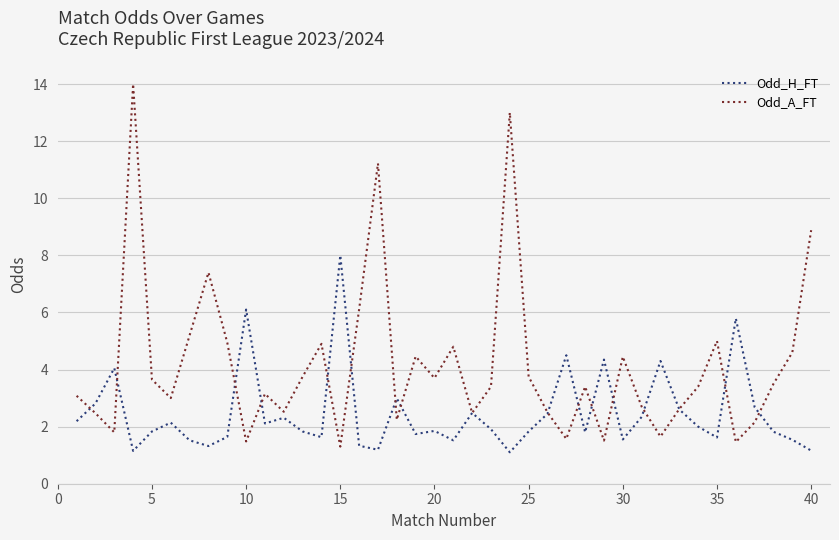

What is the greatest value displayed?

14.0